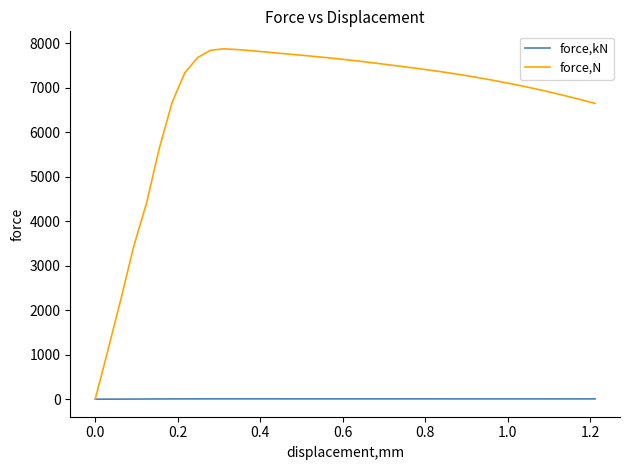

How many series are shown in this chart?

2